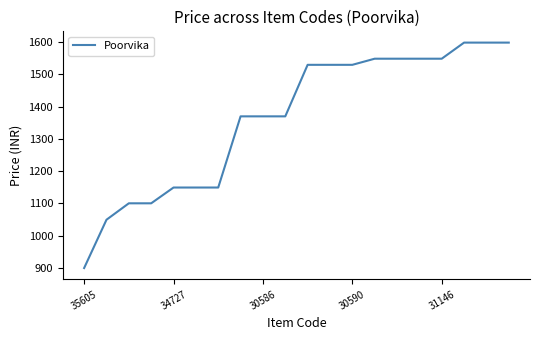

What is the maximum value shown in the chart?

1599